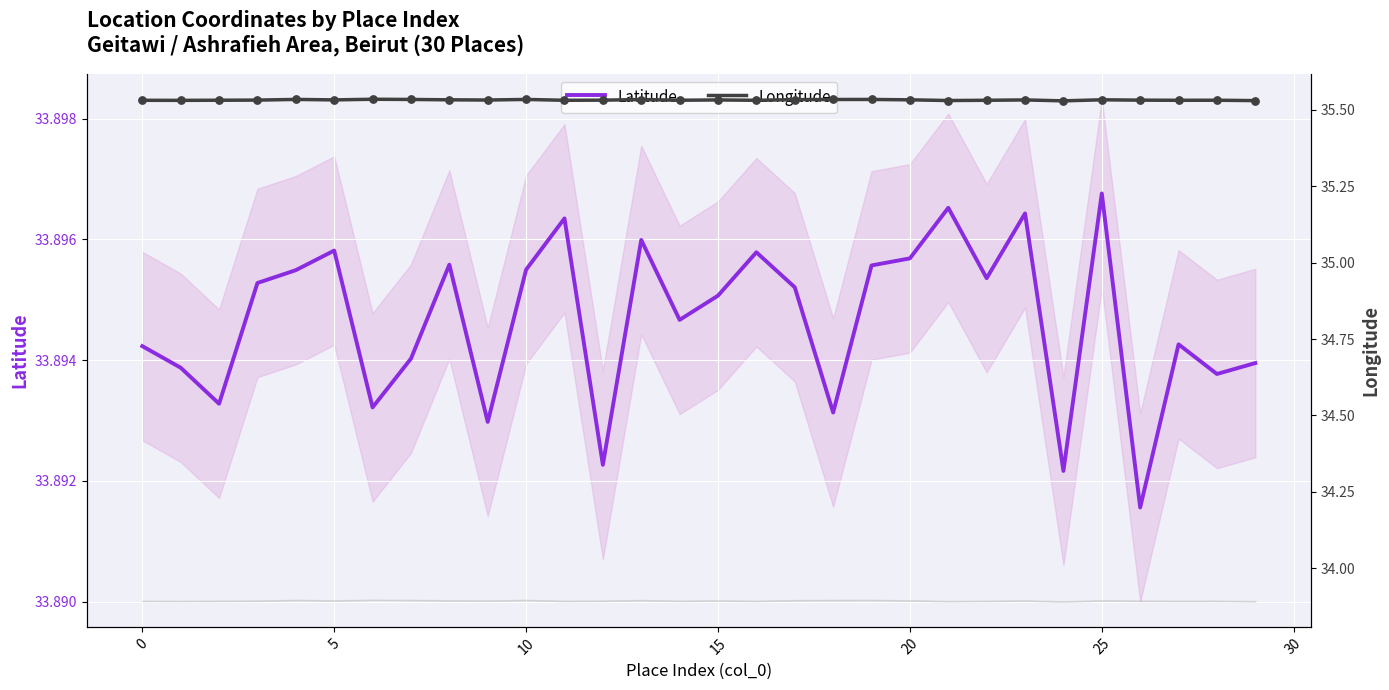

At which category is the sum across all series the highest?

13